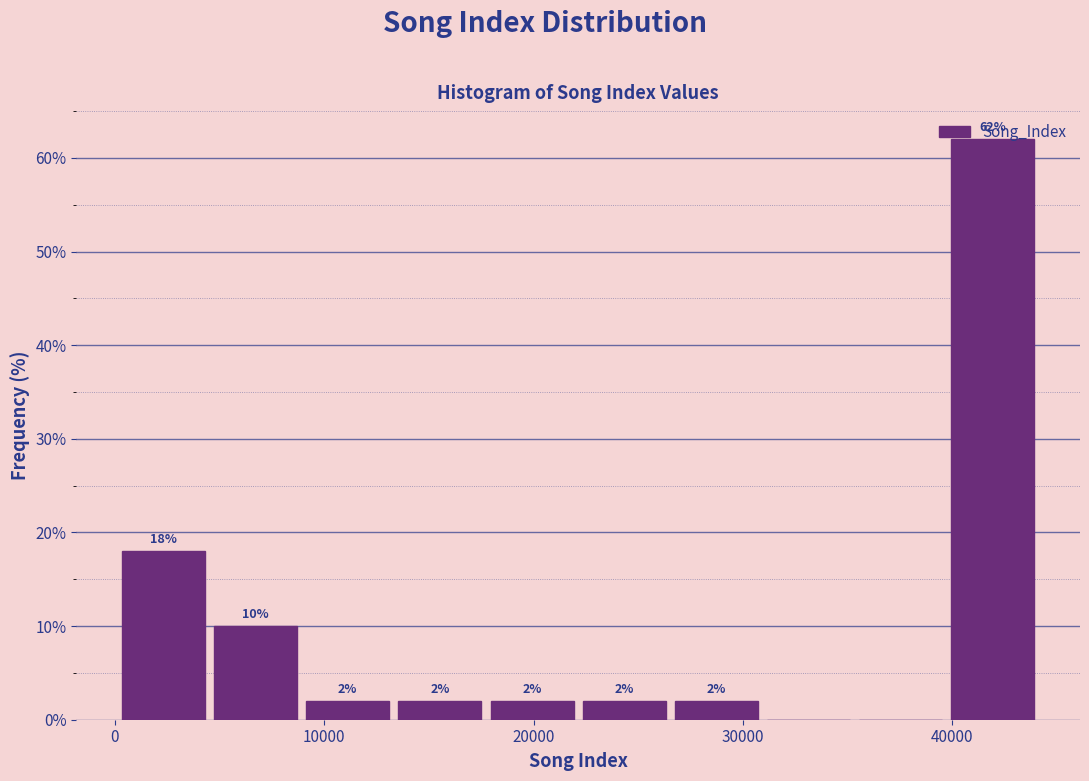

Over which range of the x-axis is the bar tallest?

40000 to 44000